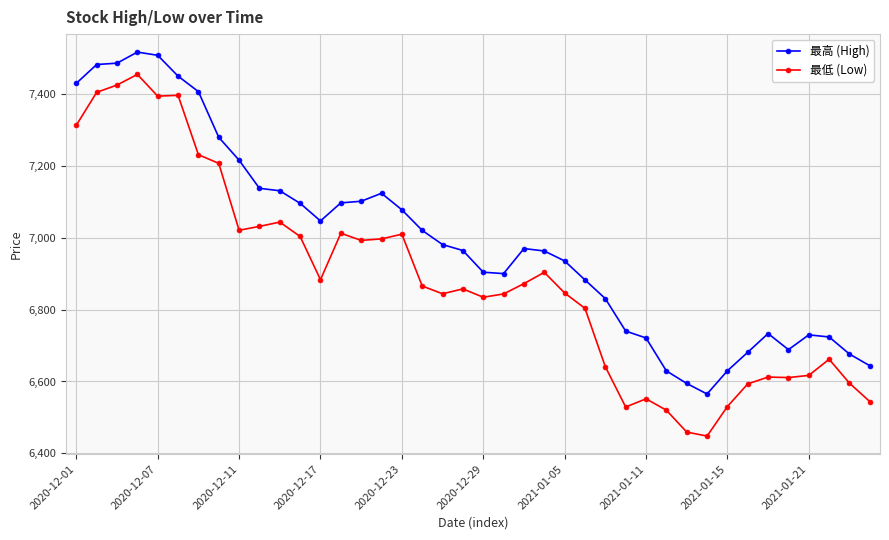

Which series has the largest range (max minus min)?

最低 (Low)